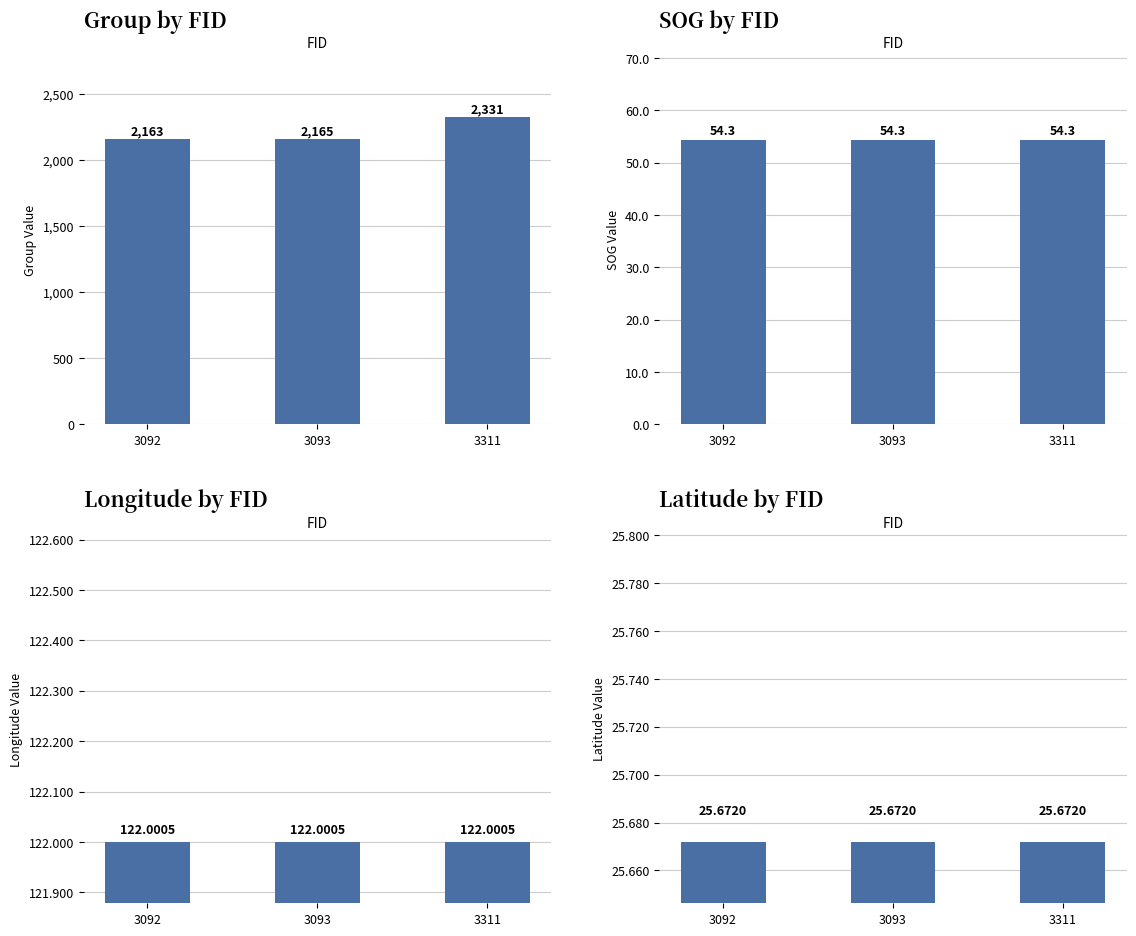

Is it true that Longitude equals 28.0 at 3311?

False